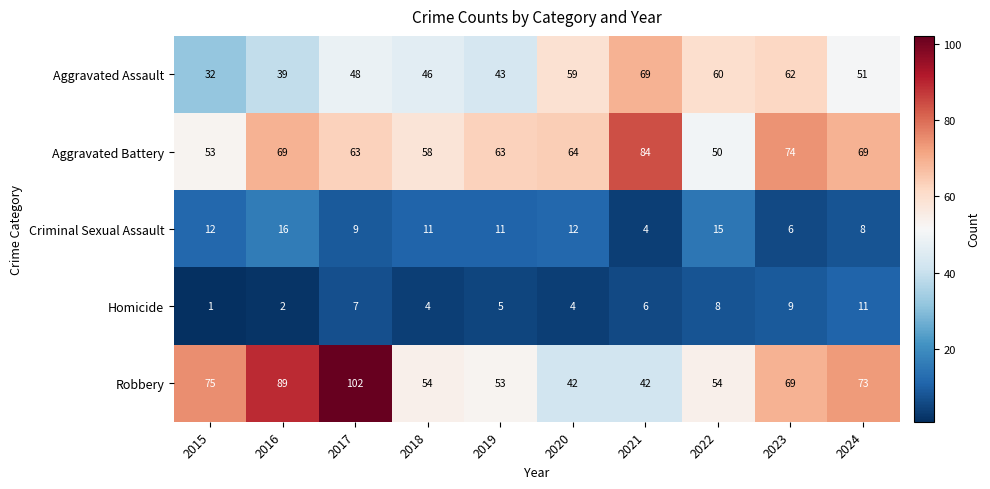

What is the maximum value shown in the chart?

102